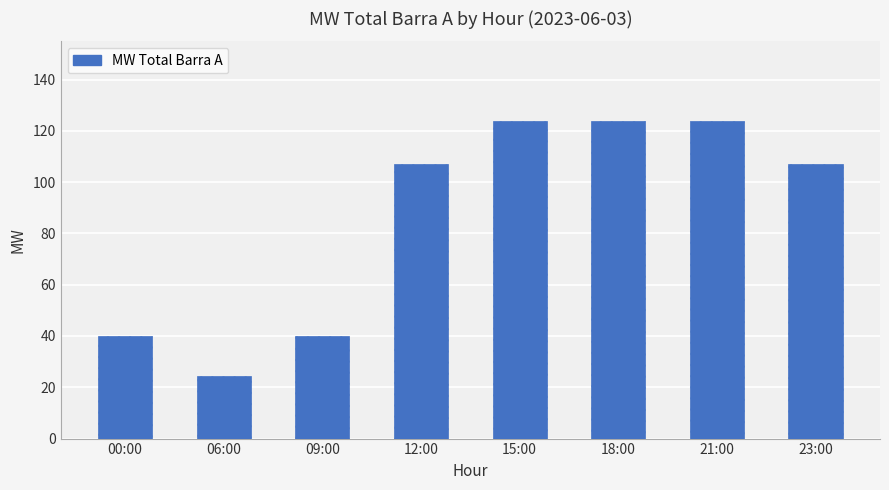

What is the label of the 4th bar from the right?

15:00